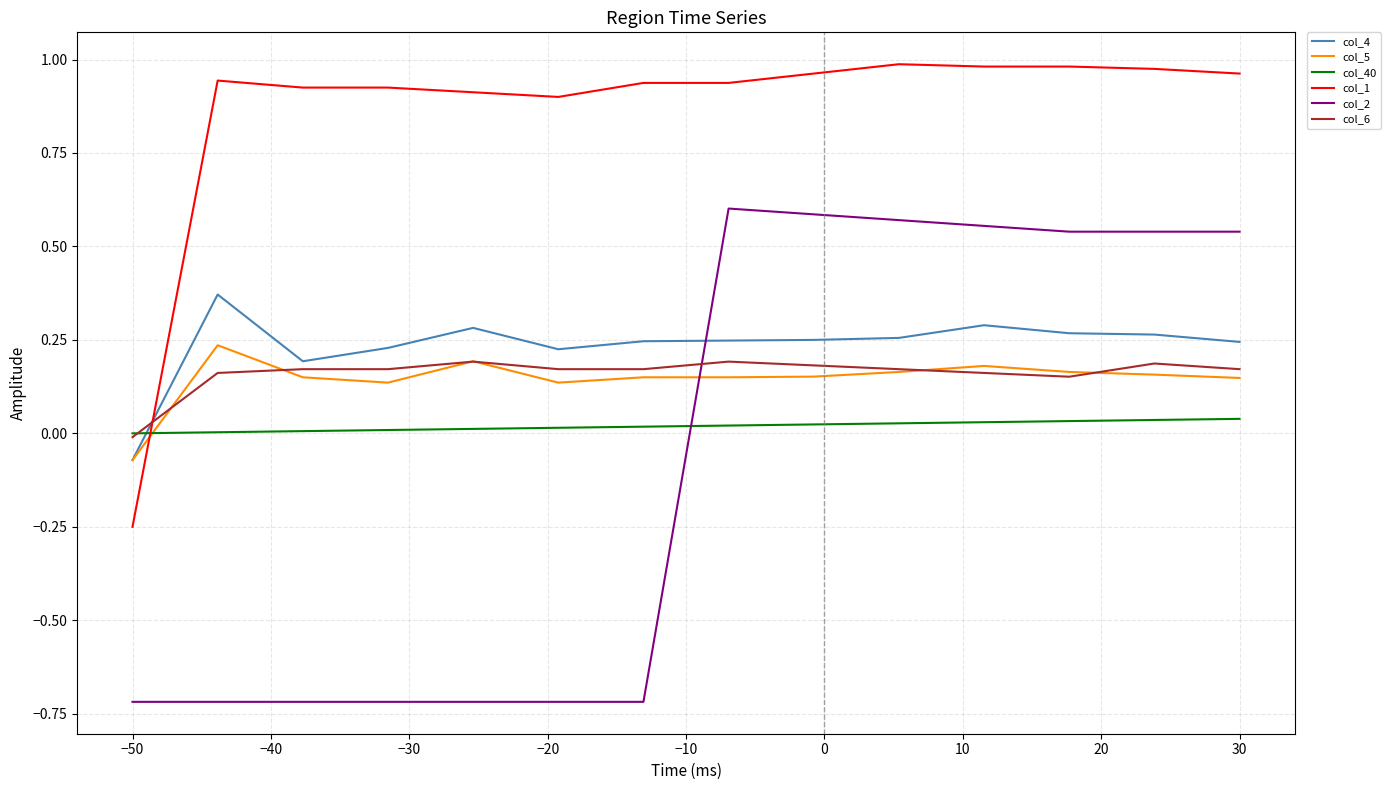

How many distinct data groups are displayed?

6